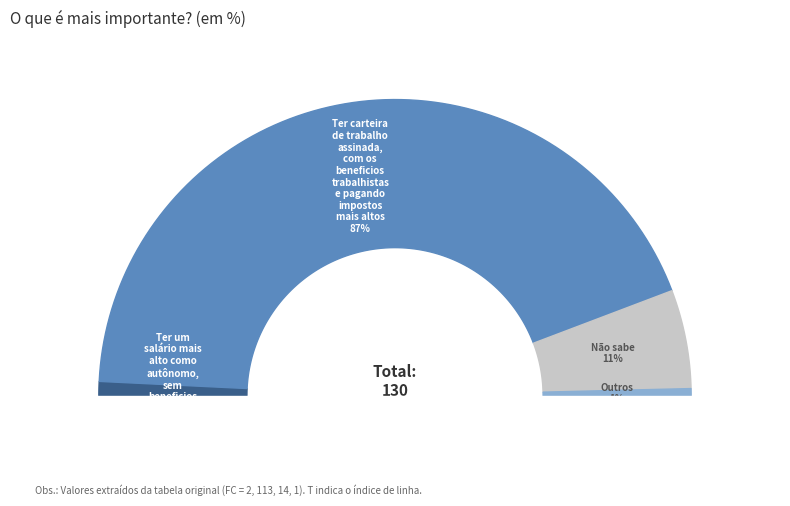

To the nearest percent, what portion does T=1 (FC=2) represent?

2%